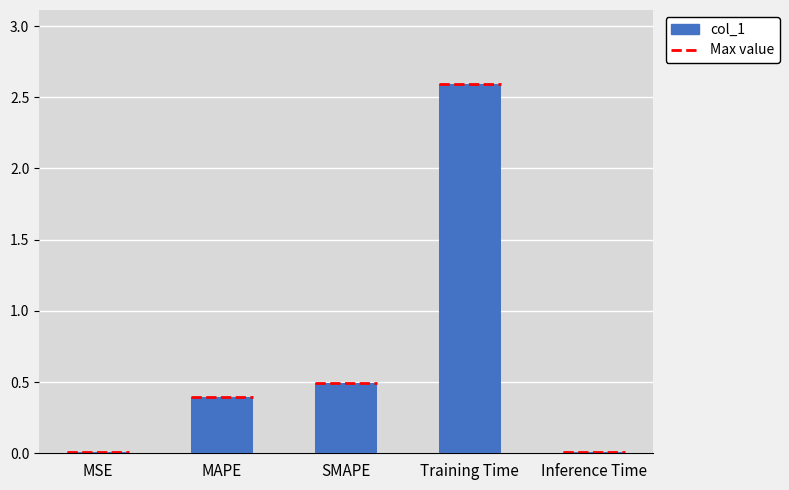

What is the change in value from MAPE to SMAPE?

+0.1